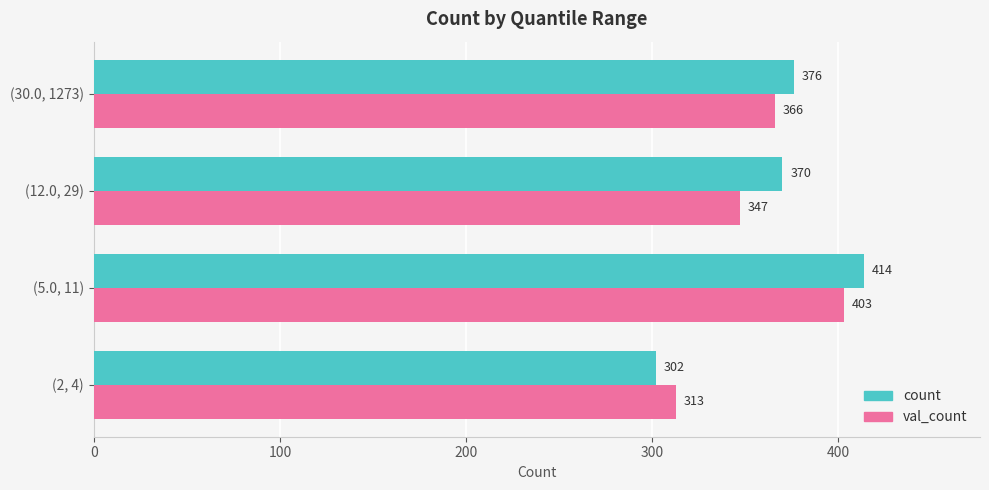

What is the sum of all val_count values?

1429